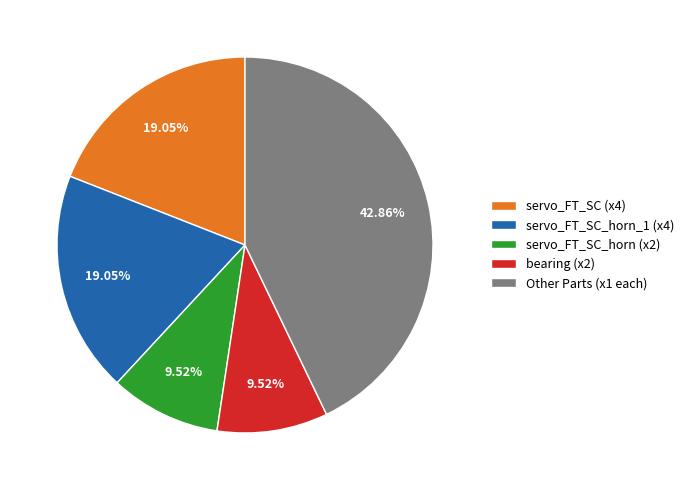

Approximately how many times larger is the value at servo_FT_SC (x4) compared to Other Parts (x1 each)?

0.4